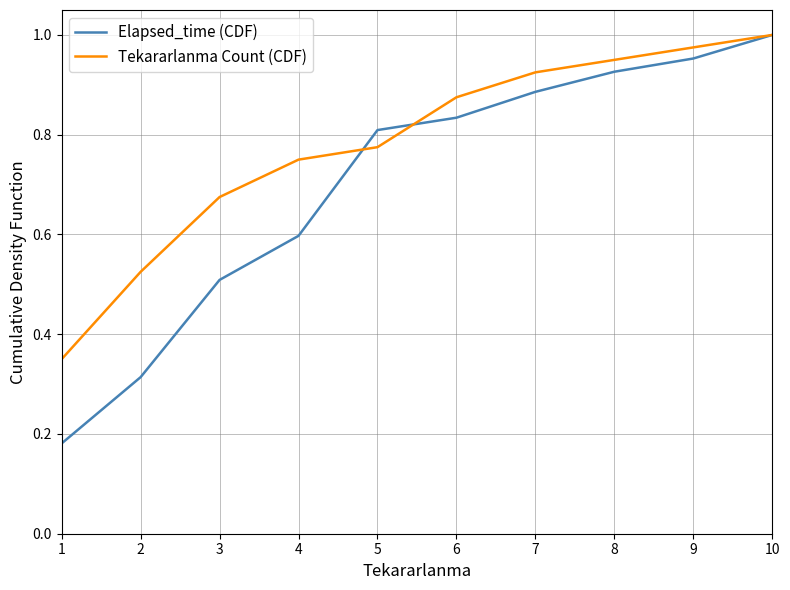

How many series are shown in this chart?

2